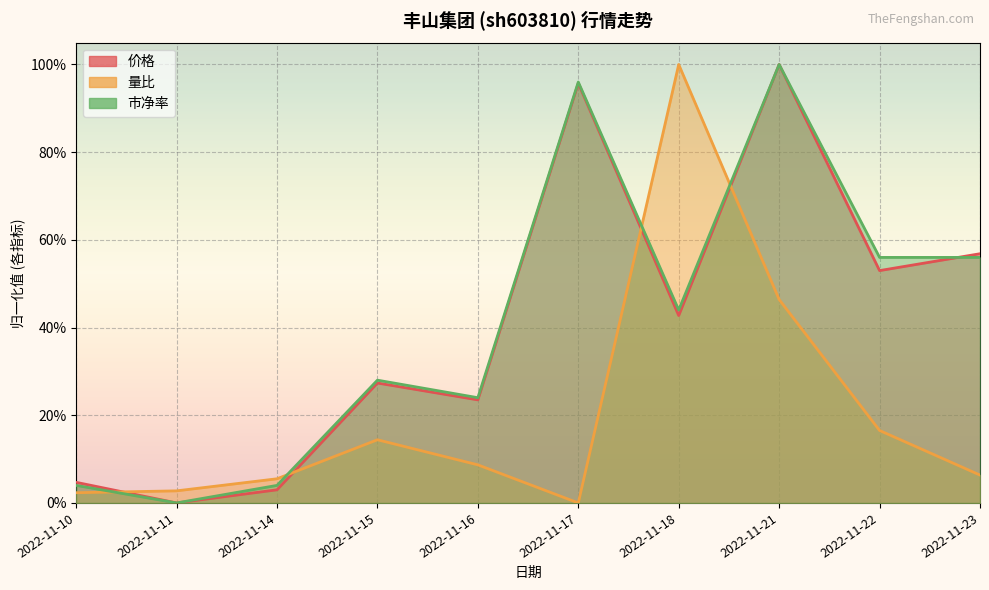

Which series has the widest spread of values?

价格